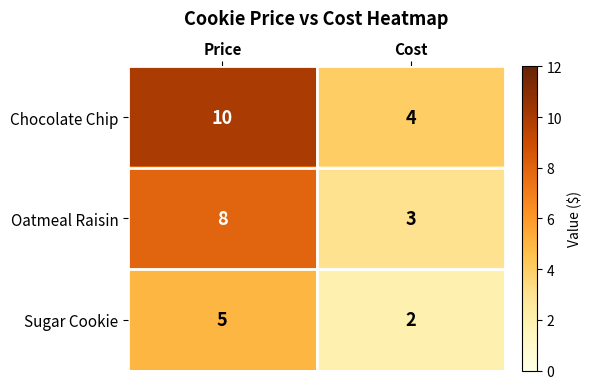

At which label does Chocolate Chip reach its peak?

Price